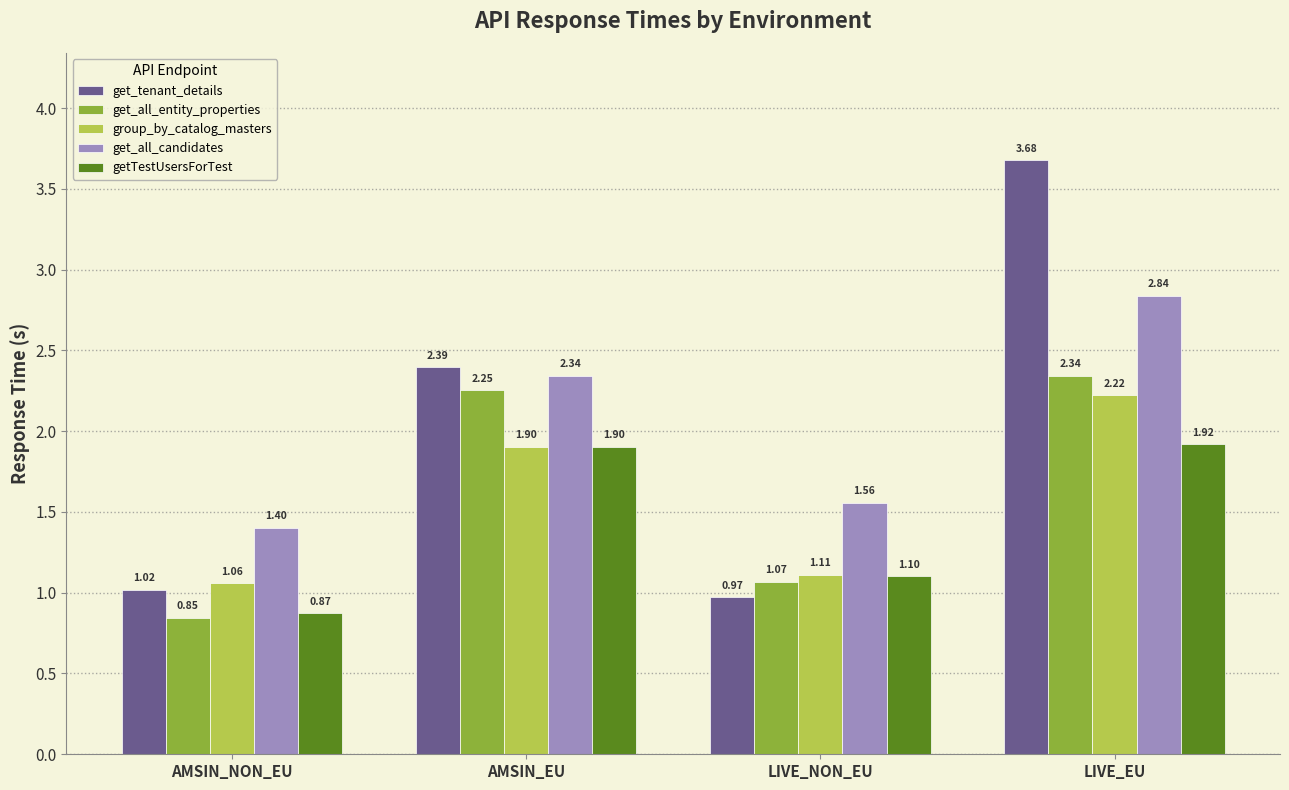

Which series has the largest range (max minus min)?

get_tenant_details